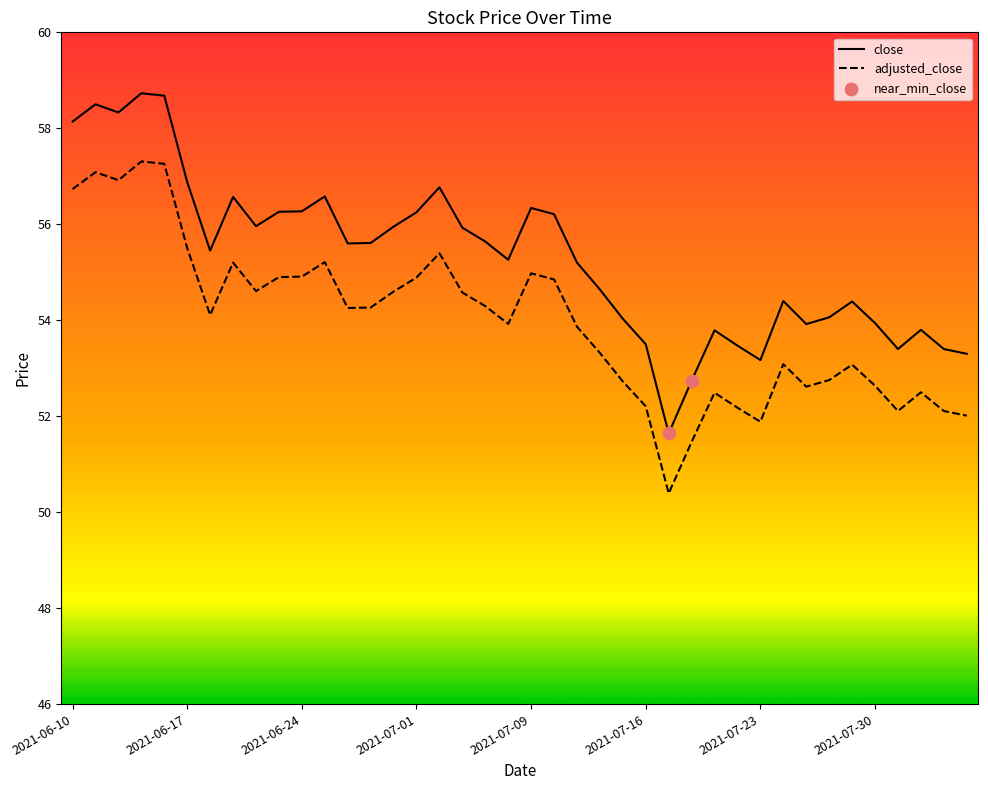

Which series has the largest total across all categories?

close